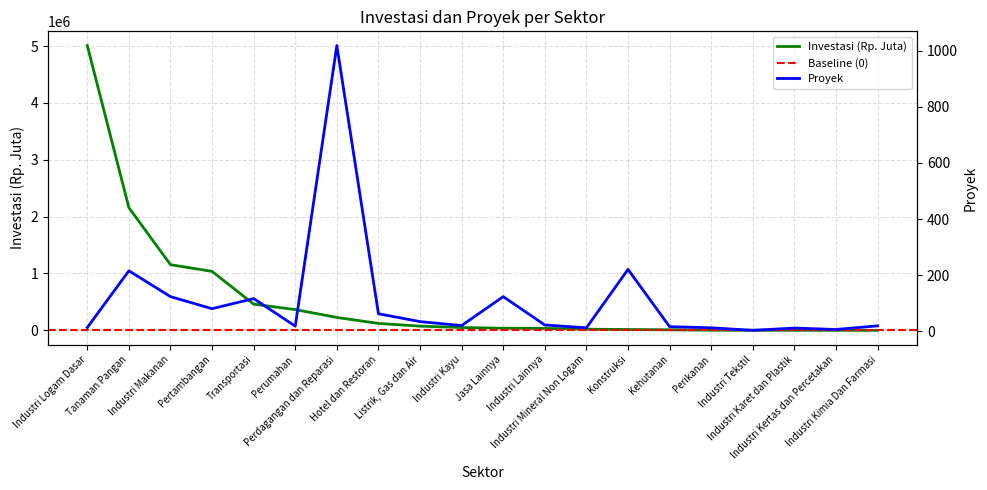

Which has a higher value, Industri Mineral Non Logam or Jasa Lainnya?

Jasa Lainnya